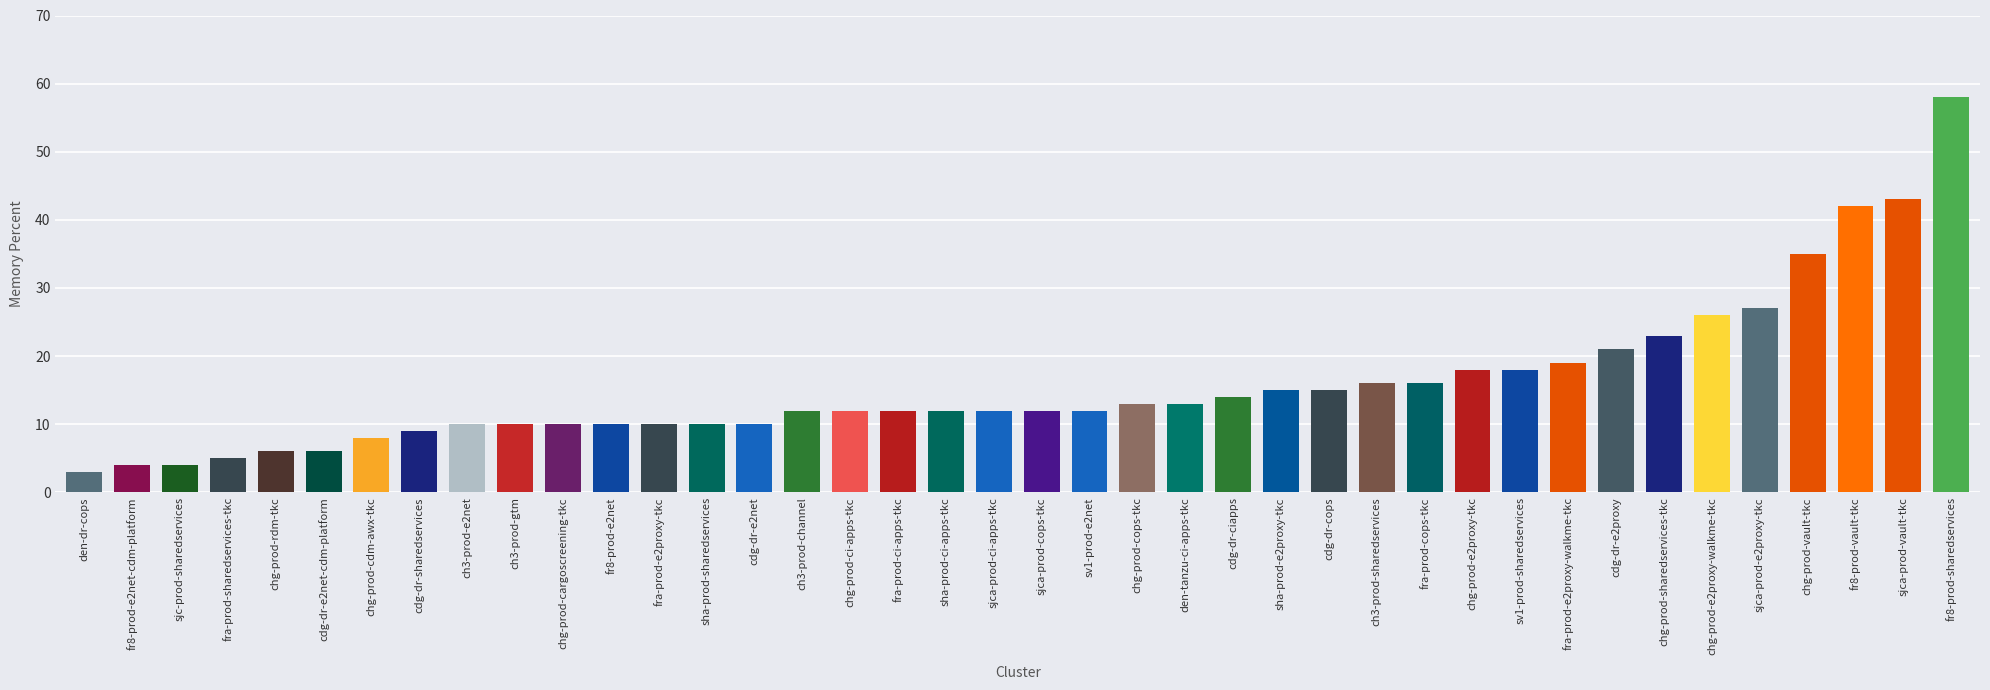

How many categories are shown in the chart?

40